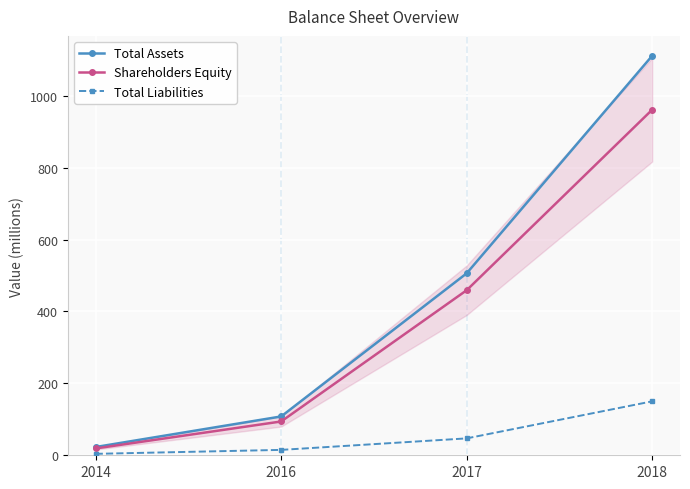

What is the difference between the maximum and minimum values in the Total Liabilities series?

146